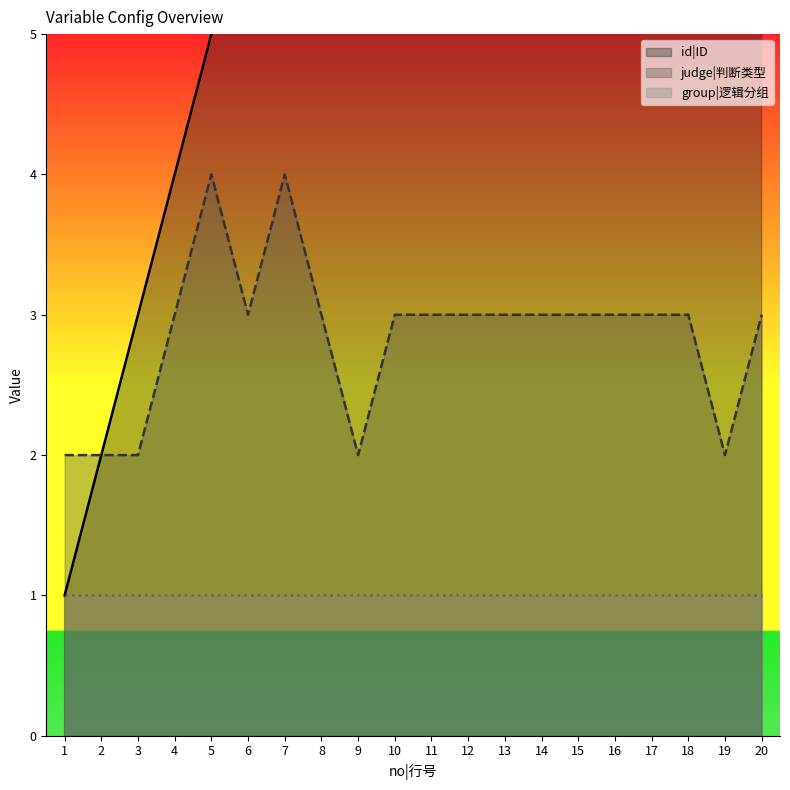

Is it true that judge|判断类型 equals 4 at 5?

True